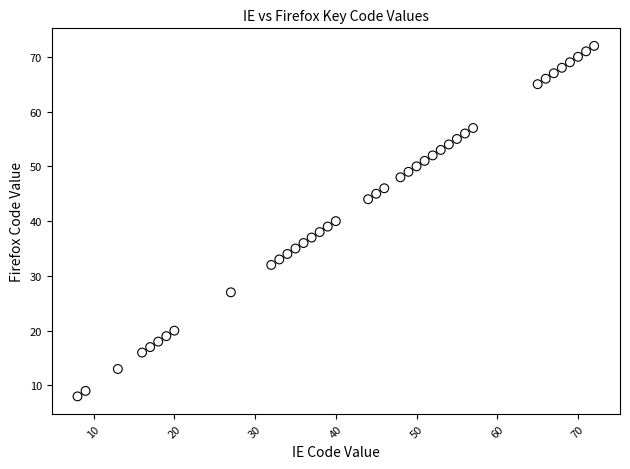

What is the range of Y values (max minus min)?

64